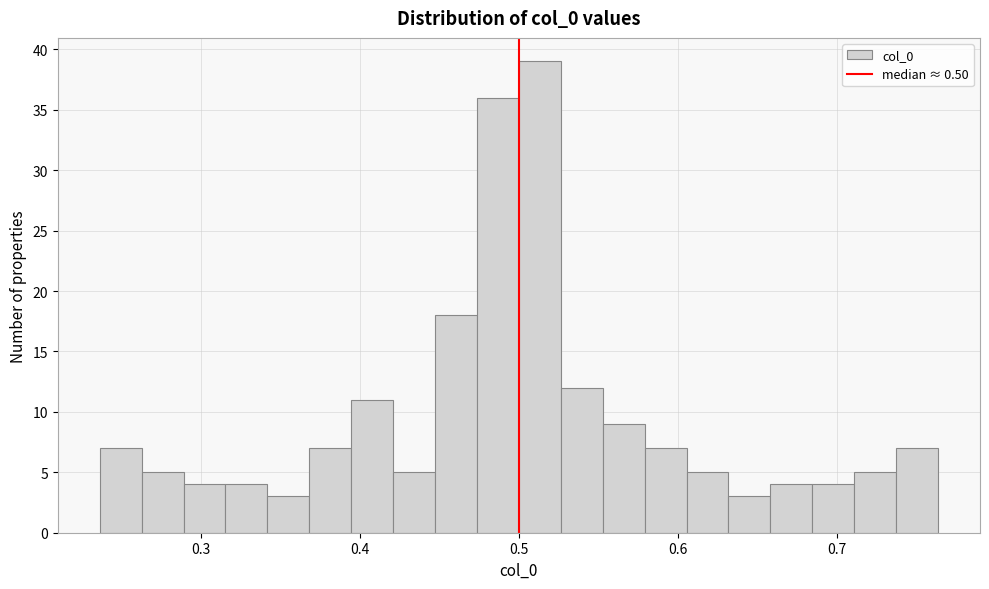

Around what value on the x-axis is the tallest bar? Give the approximate position of its centre, as read against the axis.

0.51